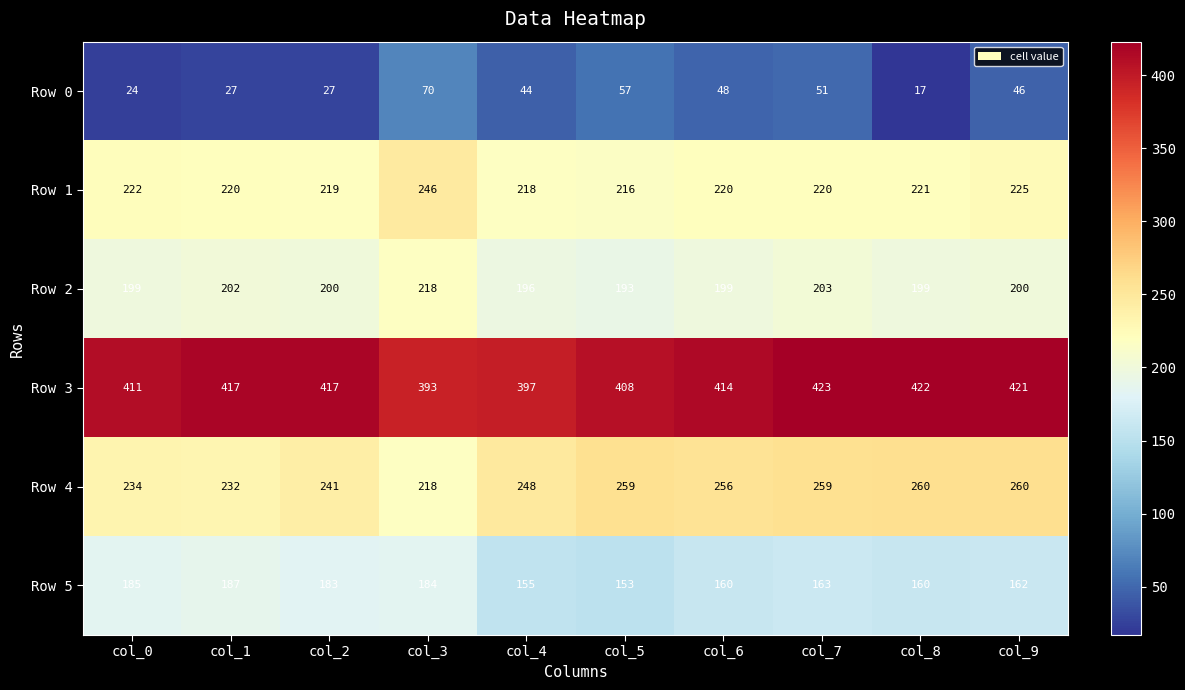

What is the difference between the maximum and minimum values in the Row 0 series?

53